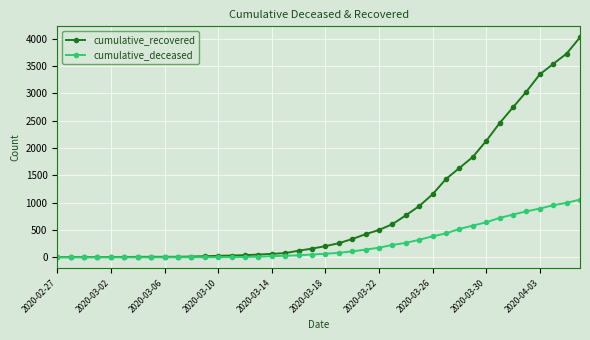

Which series has the widest spread of values?

cumulative_recovered